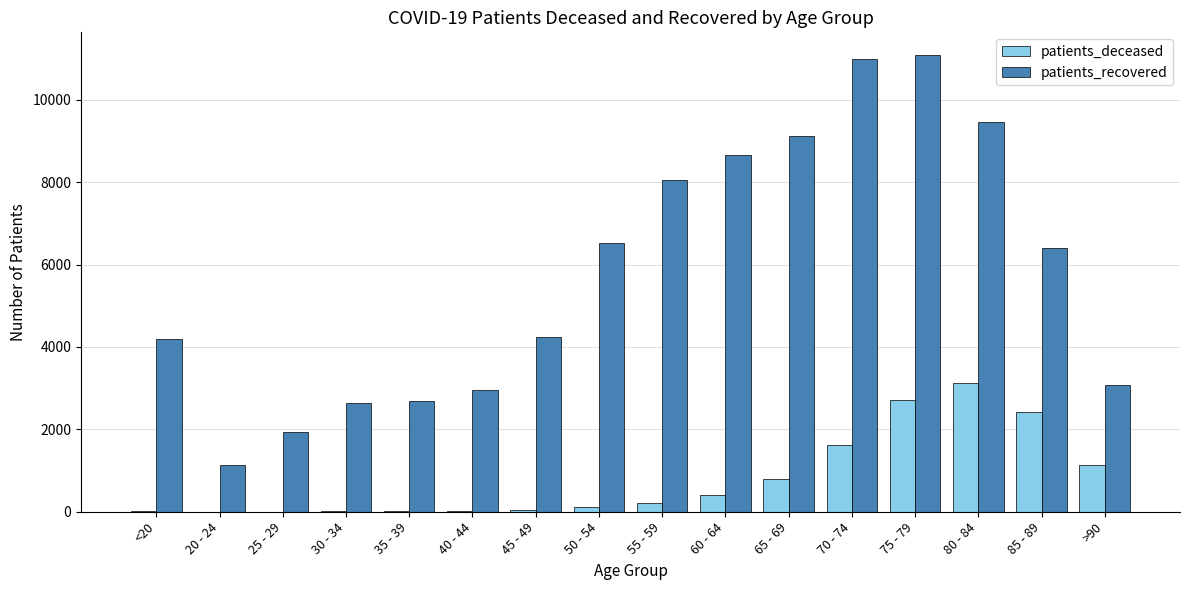

Is the value of patients_recovered at 65 - 69 greater than the value of patients_deceased at 65 - 69?

Yes